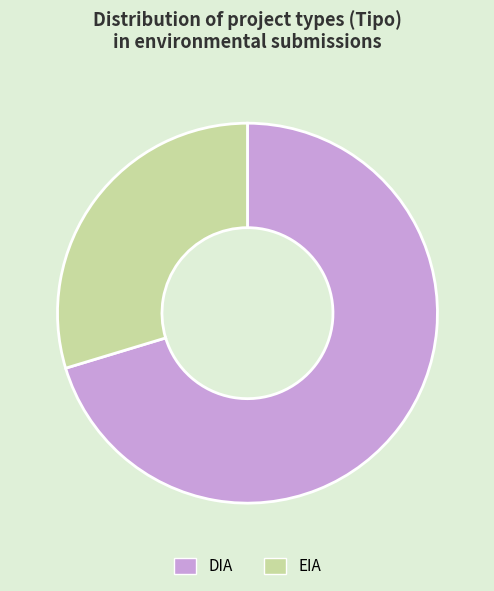

Between DIA and EIA, which is larger?

DIA